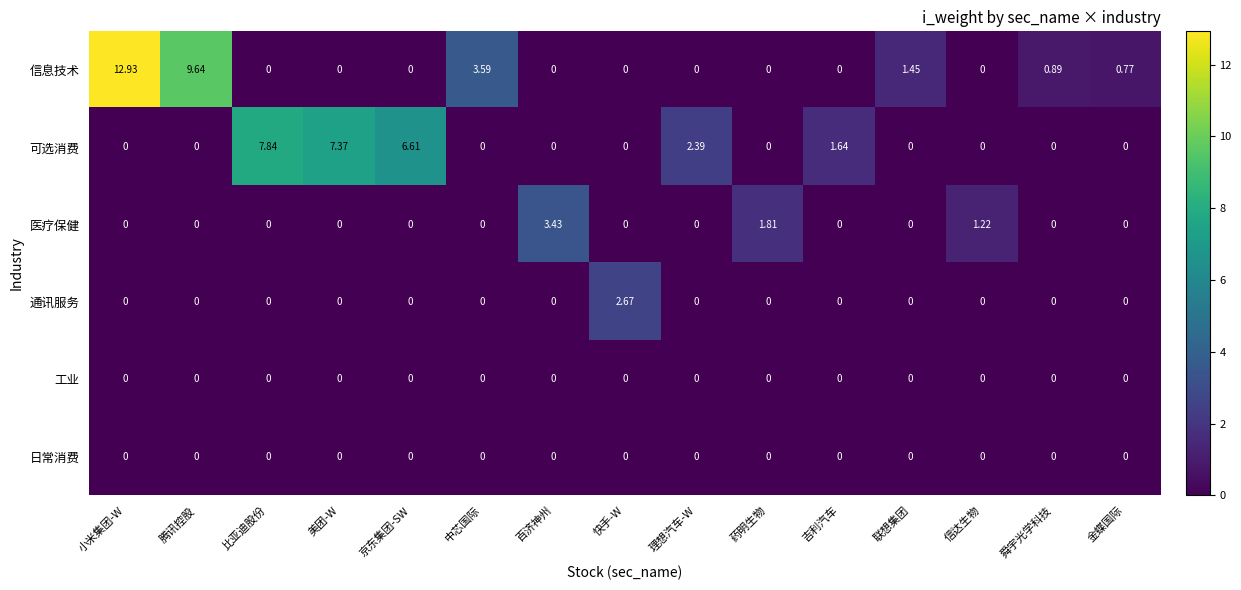

Where is 医疗保健 nearest to the value 1?

信达生物